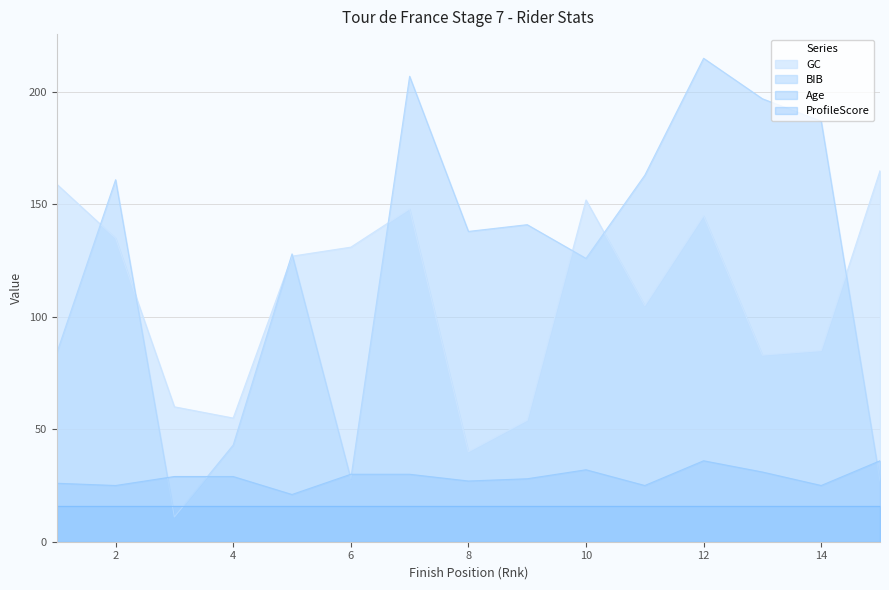

The Age series shows 40 at 2. True or false?

False